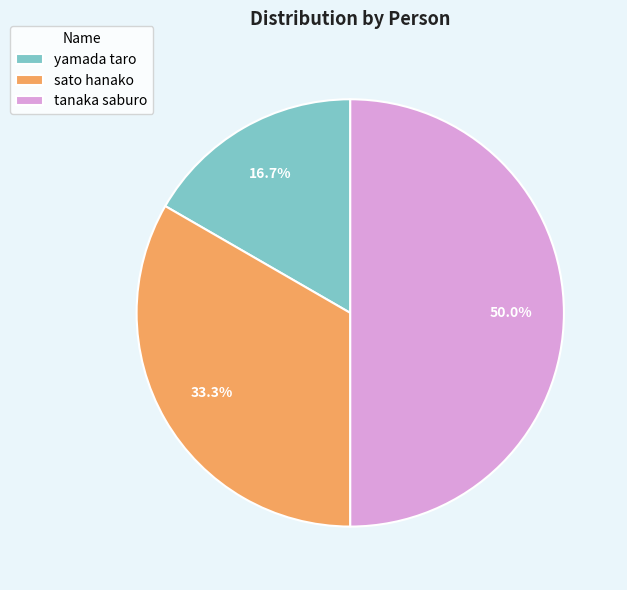

The tanaka saburo slice represents 50% of the pie. True or false?

True